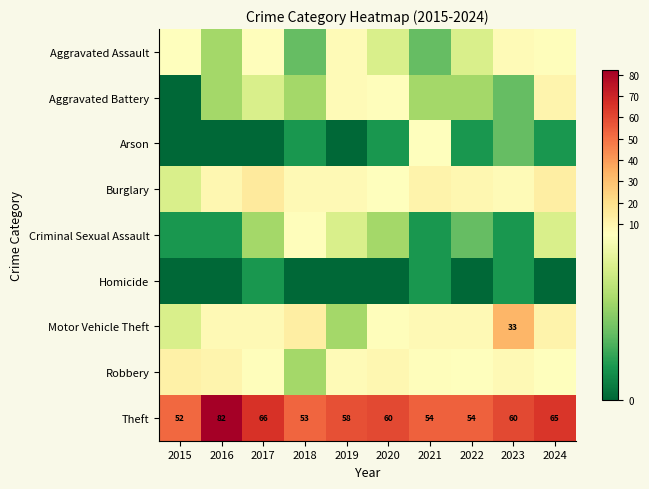

At which label does Theft reach its peak?

2016